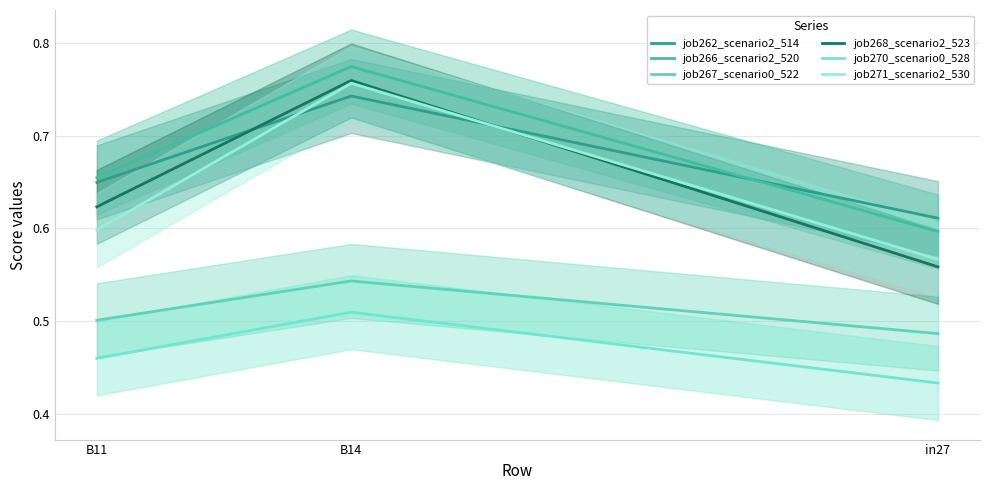

At which category does the chart reach its peak across all series?

B14